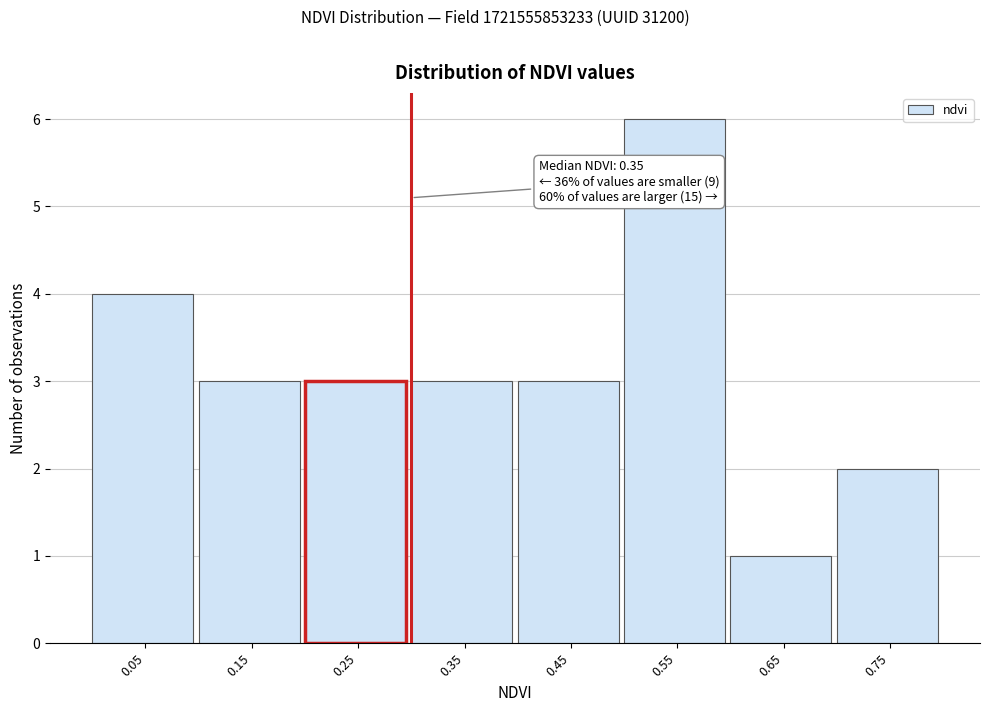

Reading left to right, extract all data points from this chart.

4	3	3	3	3	6	1	2